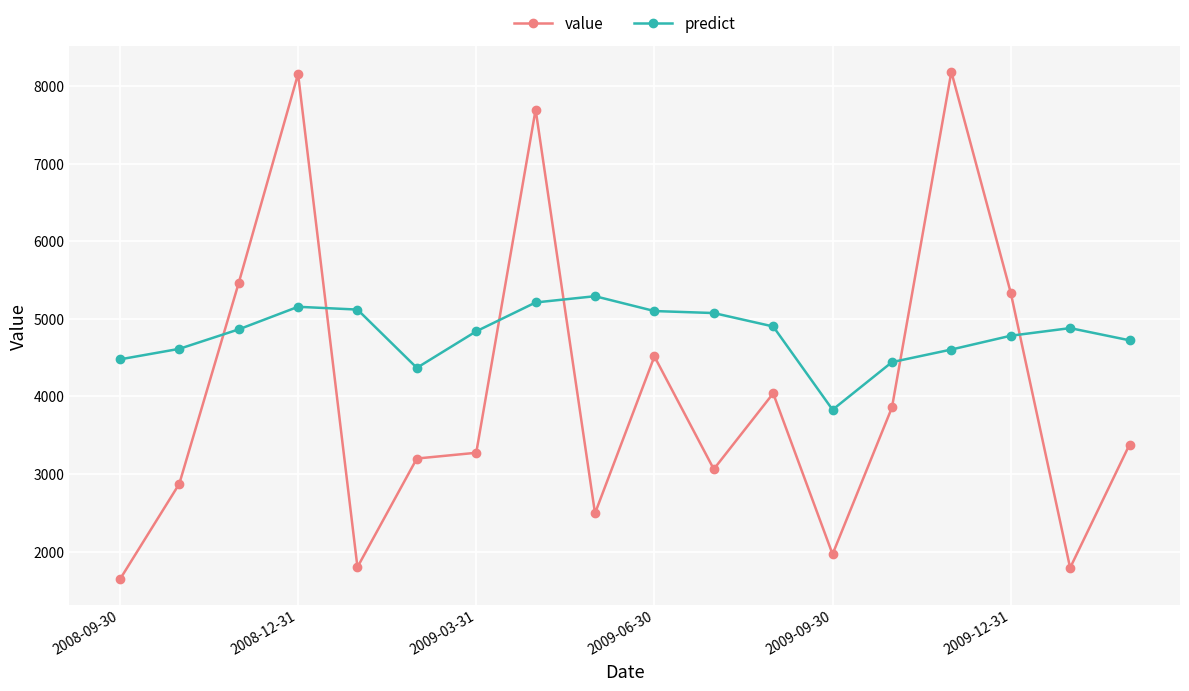

What is the smallest value displayed?

1642.4